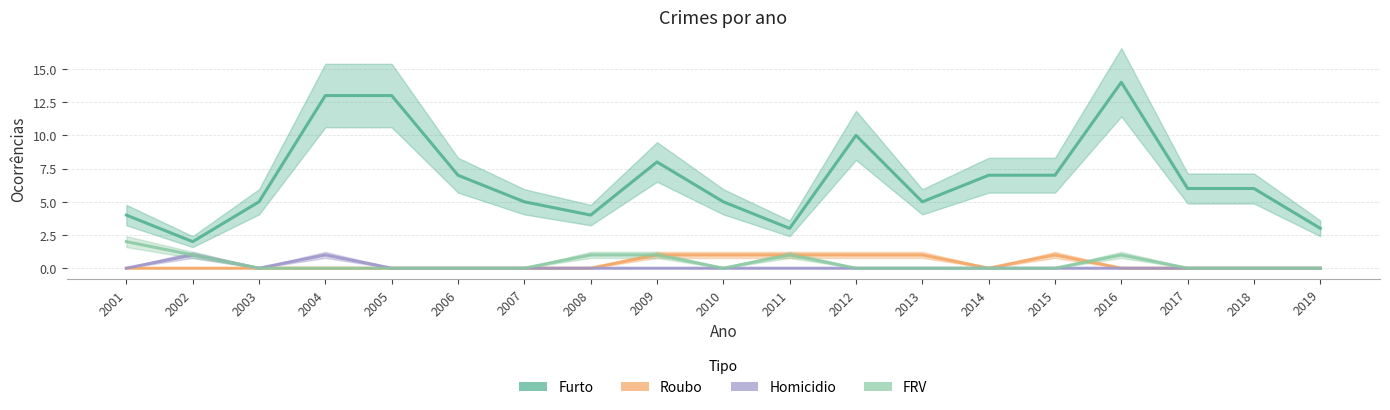

Where does the Furto series first go above 6?

2004